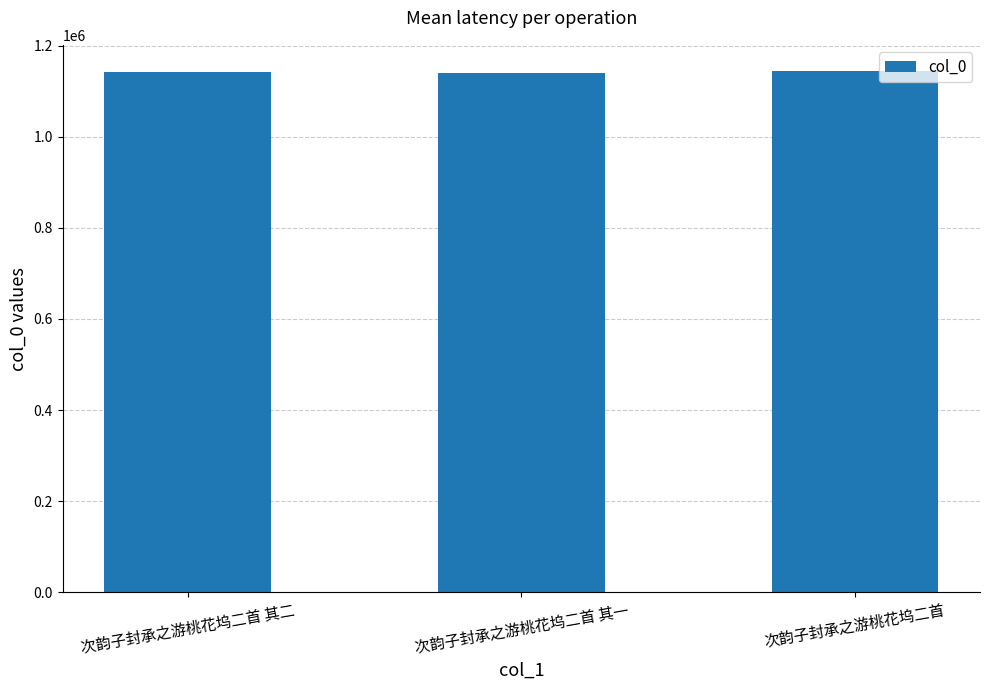

How many series are shown in this chart?

1